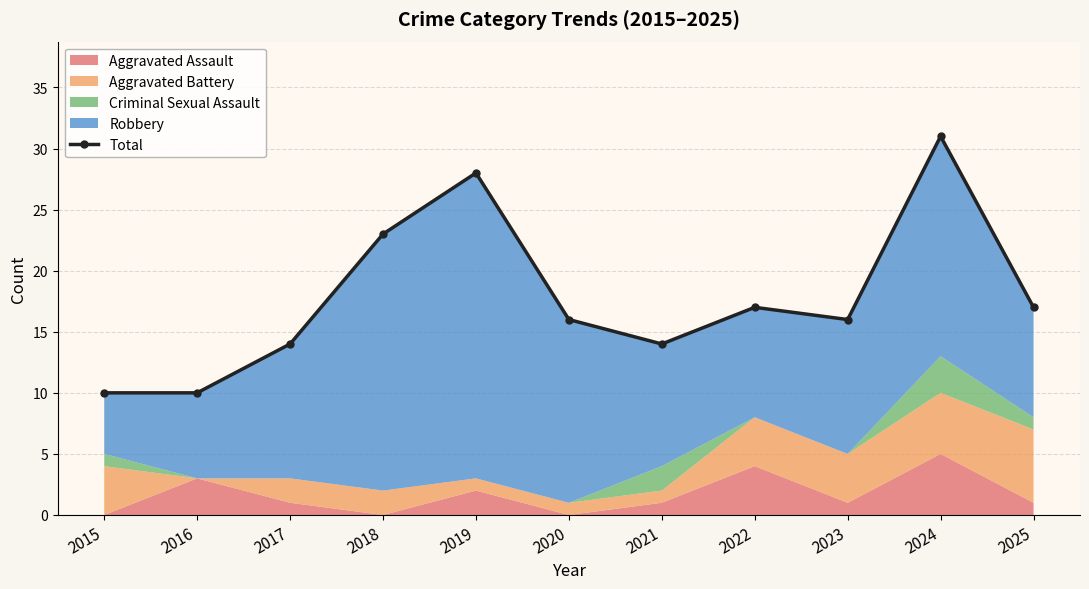

What is the difference between the maximum and minimum values?

21